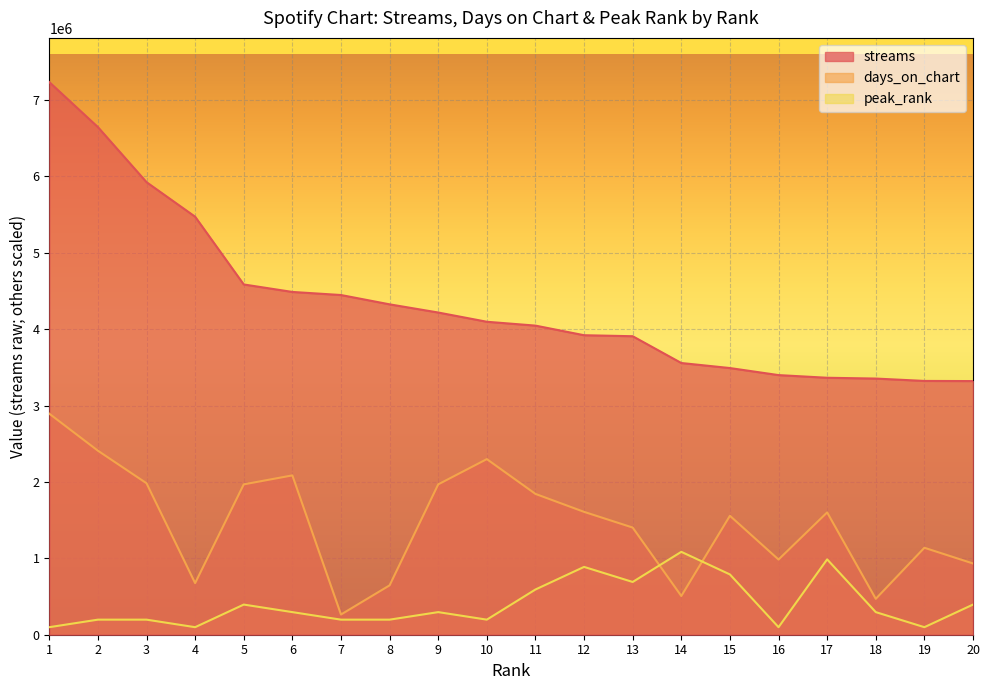

What is the difference between the highest and lowest values at 14?

3050025.0